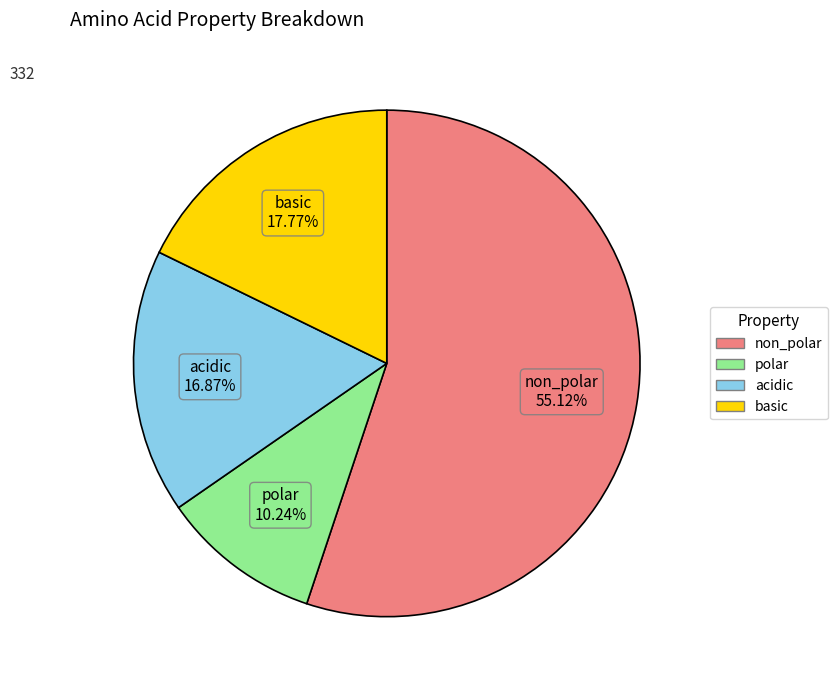

Which slice is the smallest?

polar